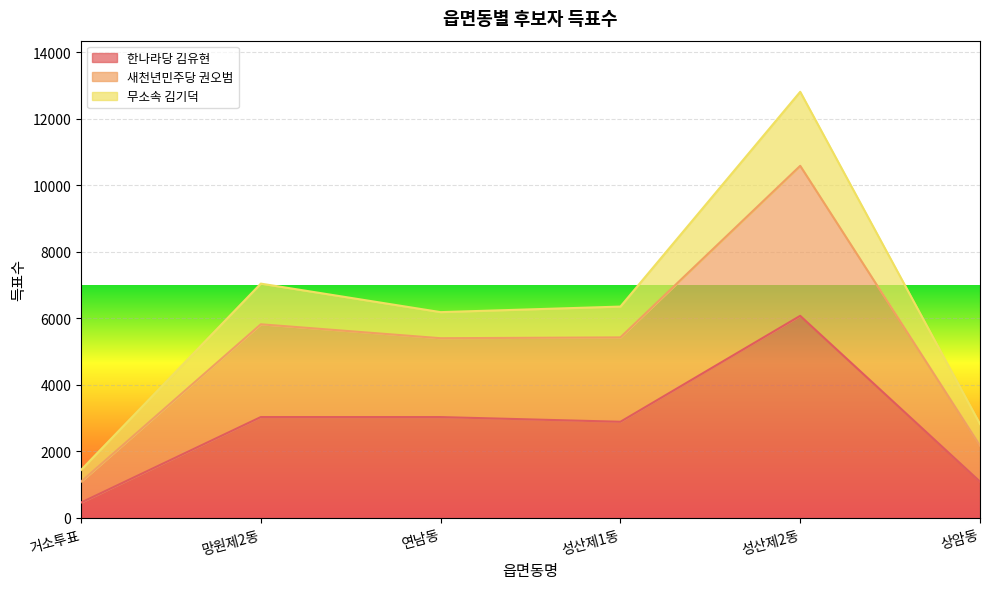

What is the total value across all series at 상암동?

2824